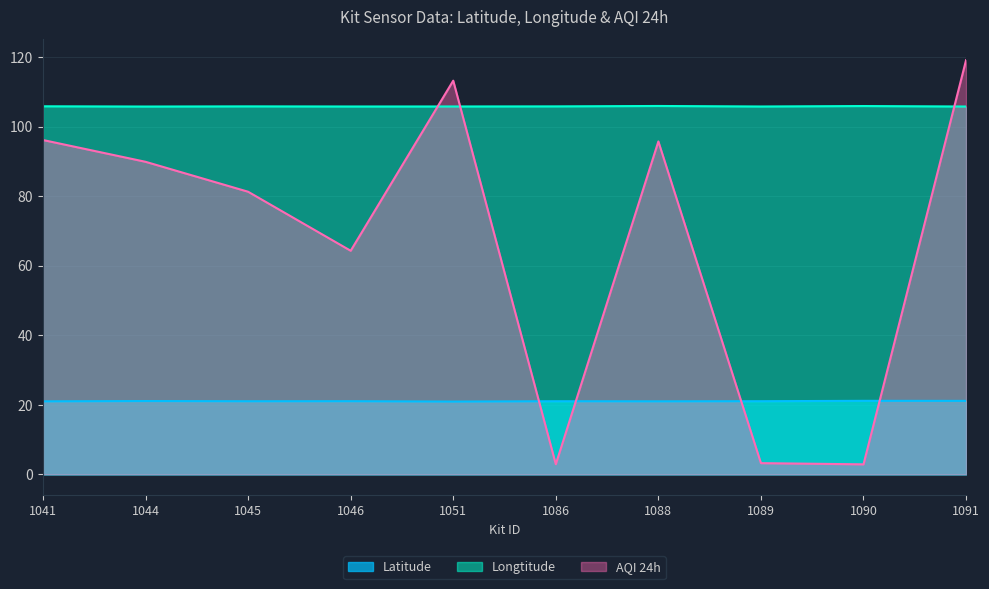

Is the value of Latitude at 1090 greater than the value of Longtitude at 1086?

No